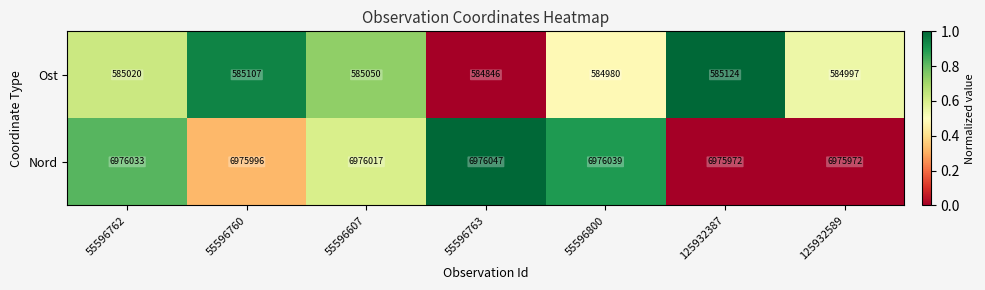

Read the Ost value at 55596607.

585050